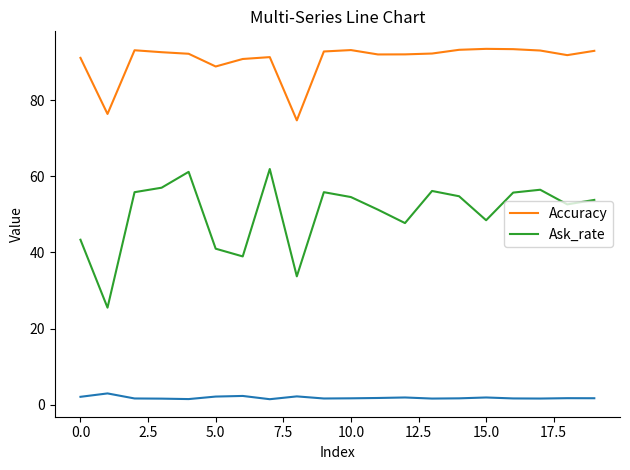

Which series has the widest spread of values?

Ask_rate